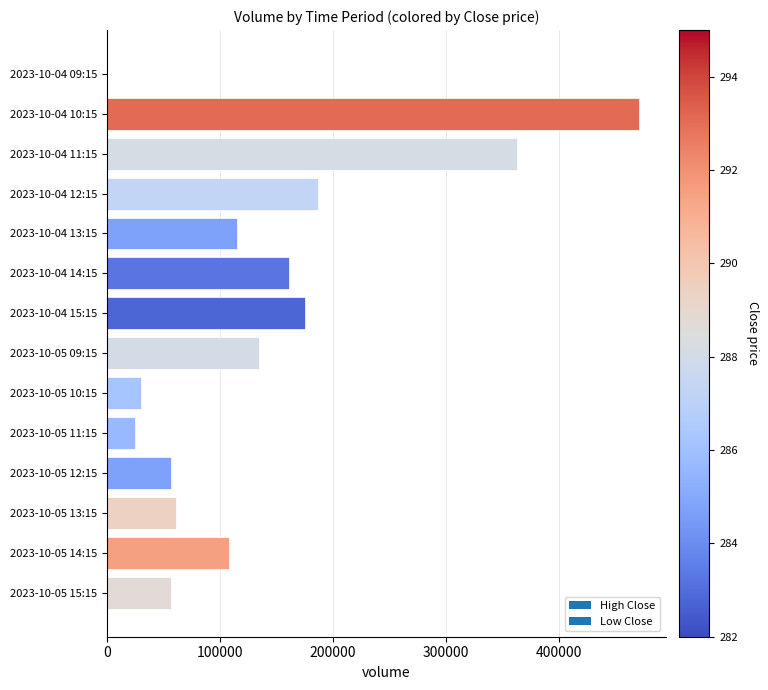

Between 2023-10-05 12:15 and 2023-10-05 10:15, which is larger?

2023-10-05 12:15